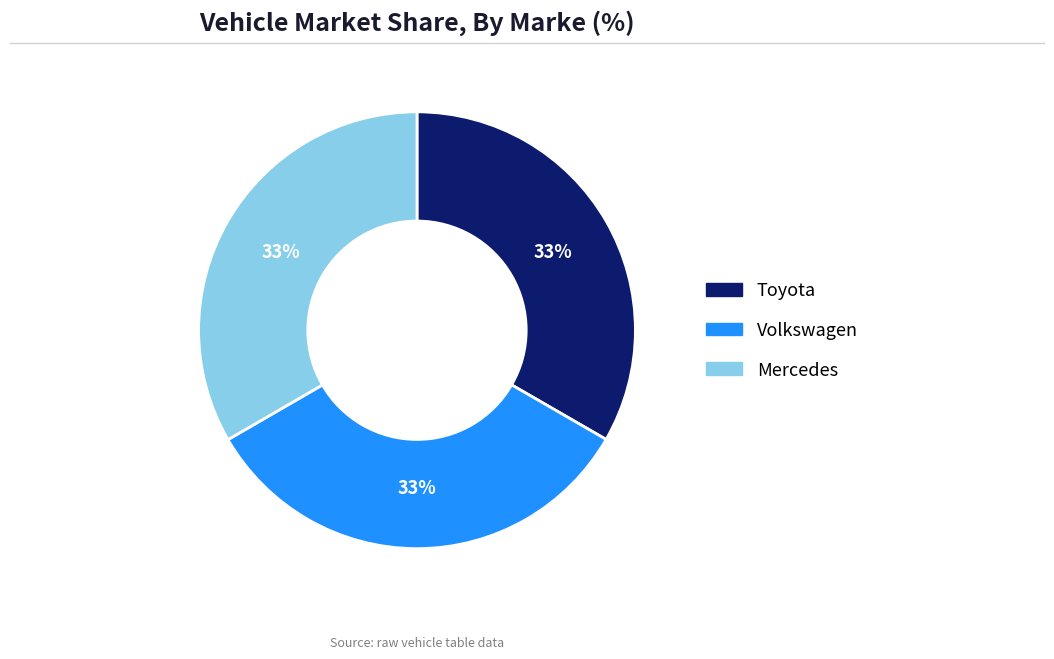

Does Mercedes represent more than half of the total?

No